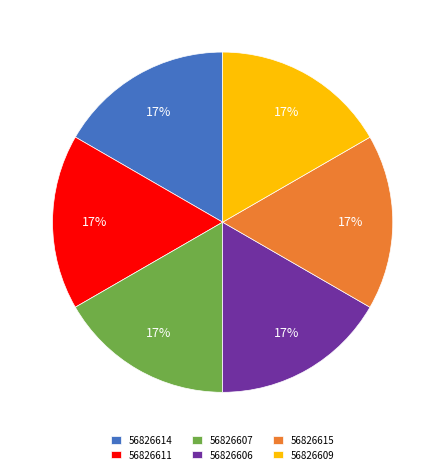

Count the number of slices in the pie.

6